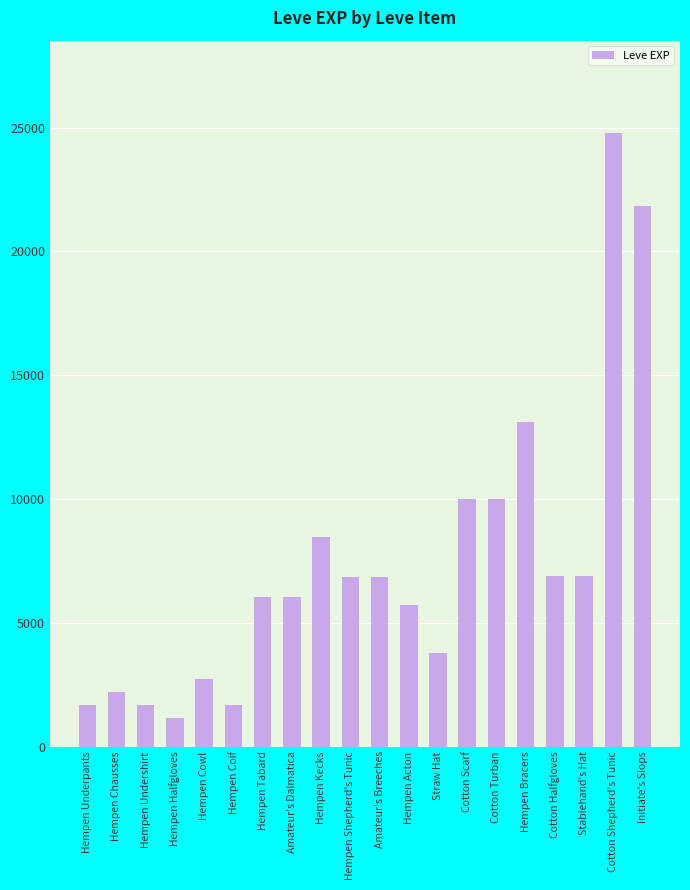

The chart shows a value of 6840 at Hempen Shepherd's Tunic. True or false?

True